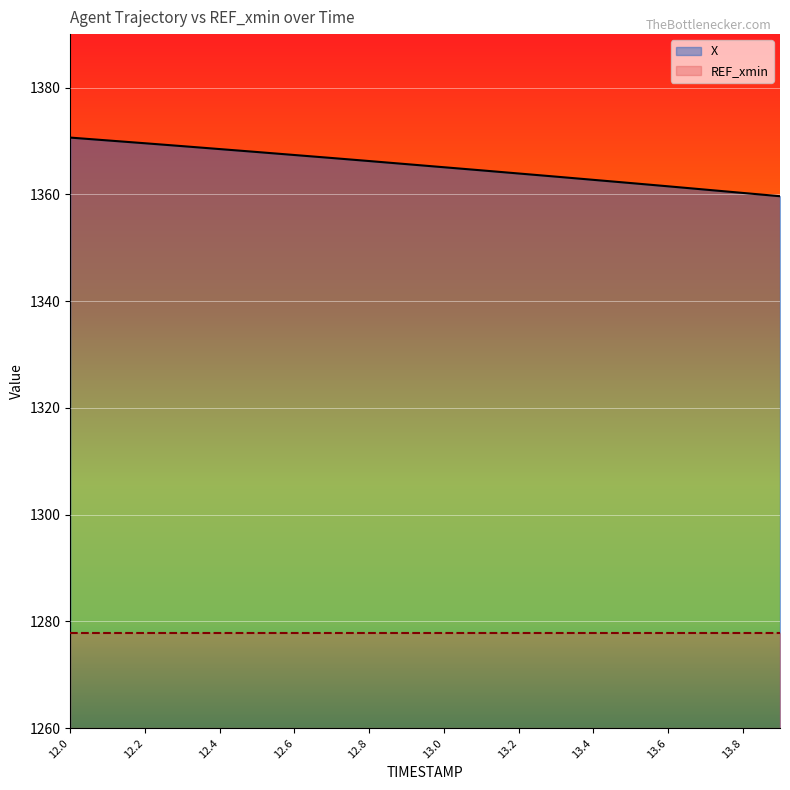

What is the value of the 5th point from the left?

1368.5